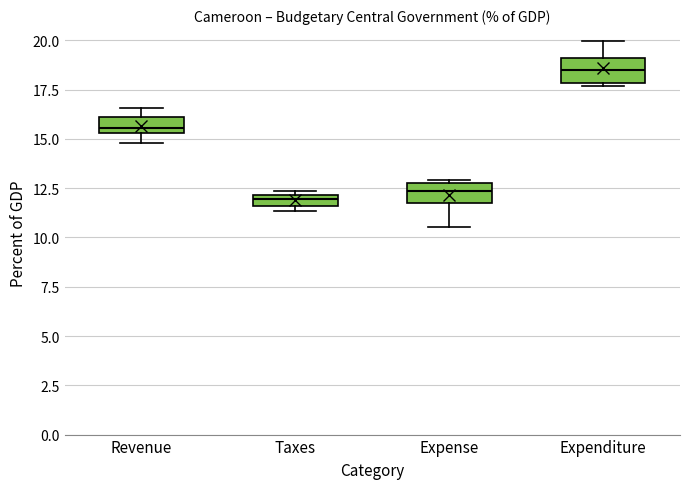

Where is the lower edge of the box for Revenue on the y-axis? The values are not printed on the chart, so give them approximately, as read against the axis.

15.5